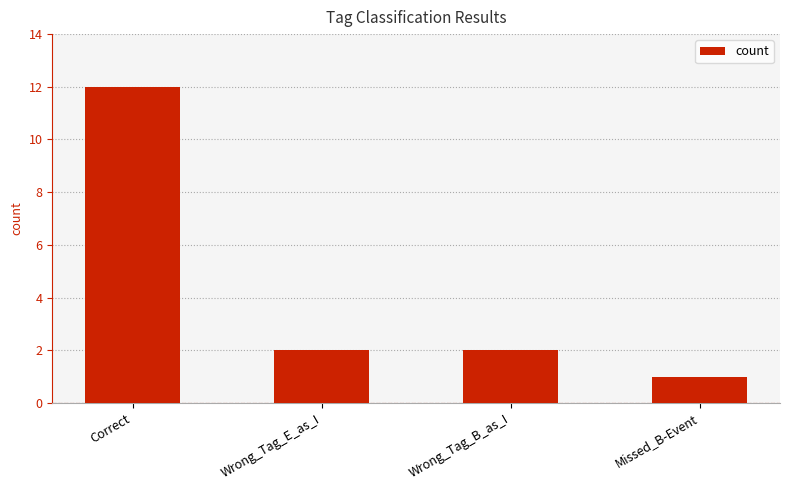

Approximately how many times larger is the value at Wrong_Tag_E_as_I compared to Wrong_Tag_B_as_I?

1.0